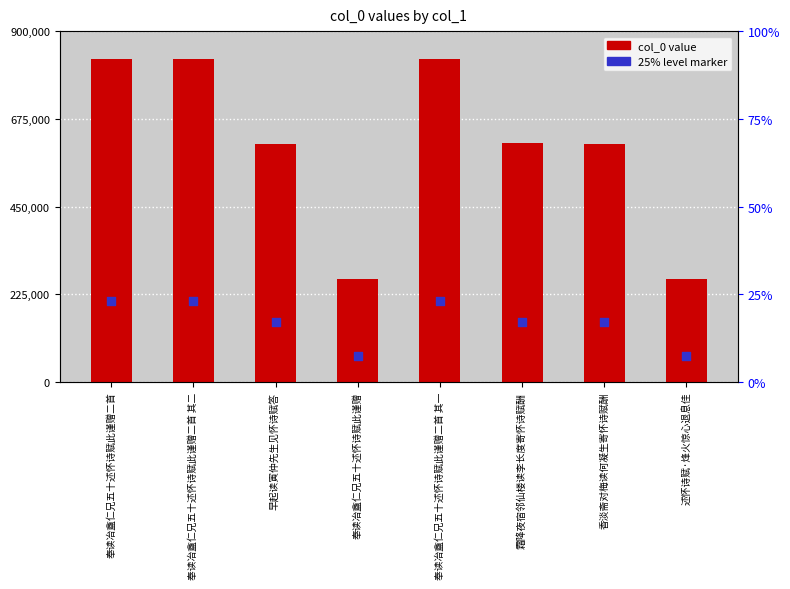

Which series has the largest total across all categories?

col_0 value